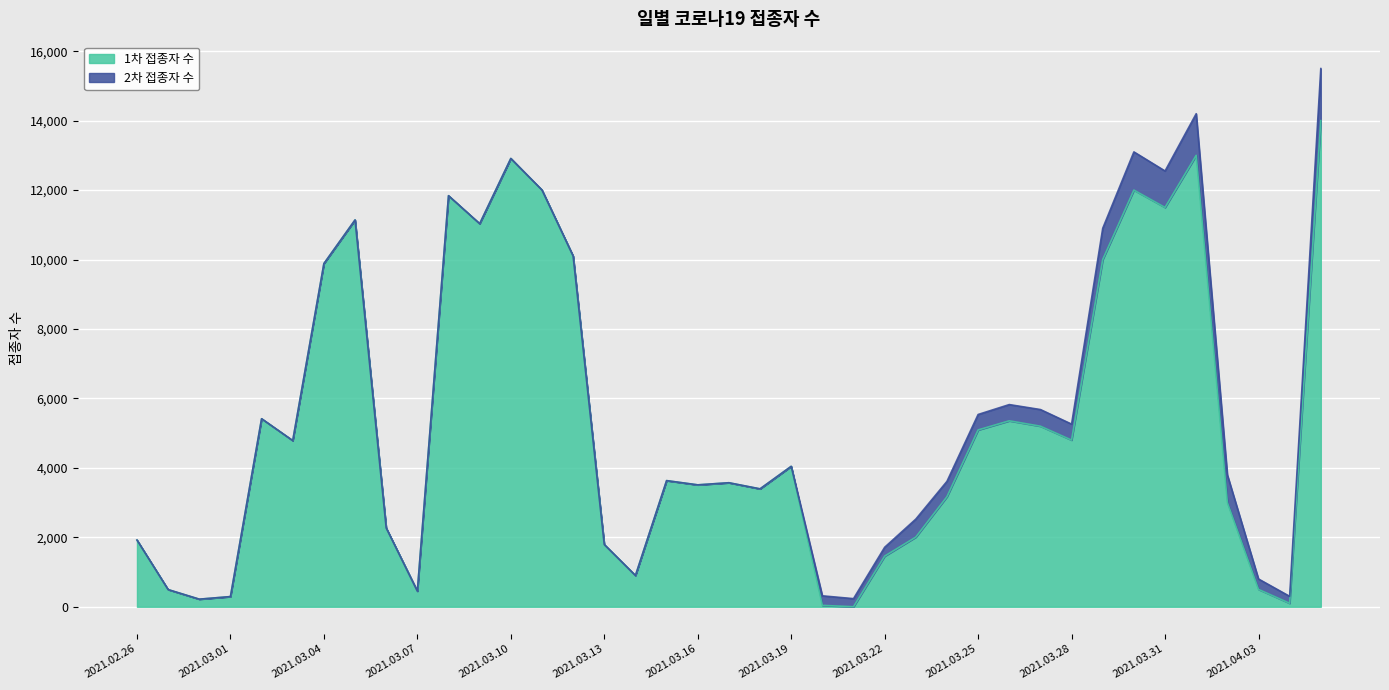

How many data points are above 3633?

19